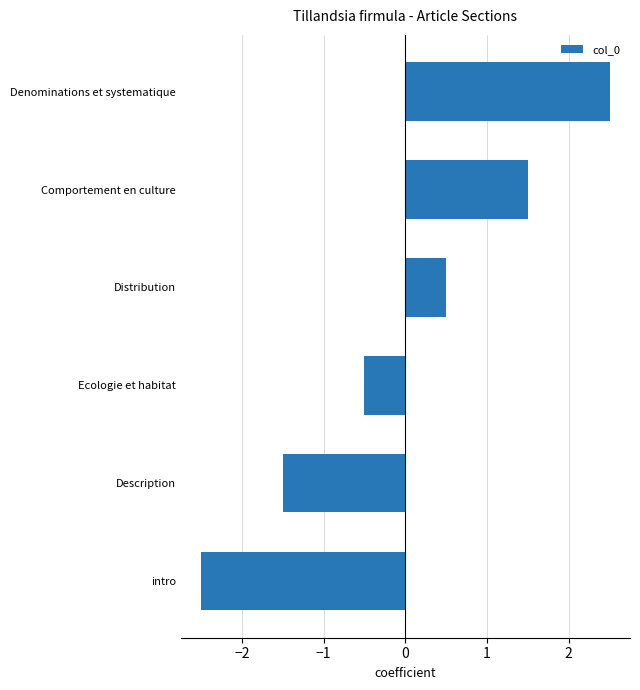

The chart shows a value of -0.5 at Ecologie et habitat. True or false?

True